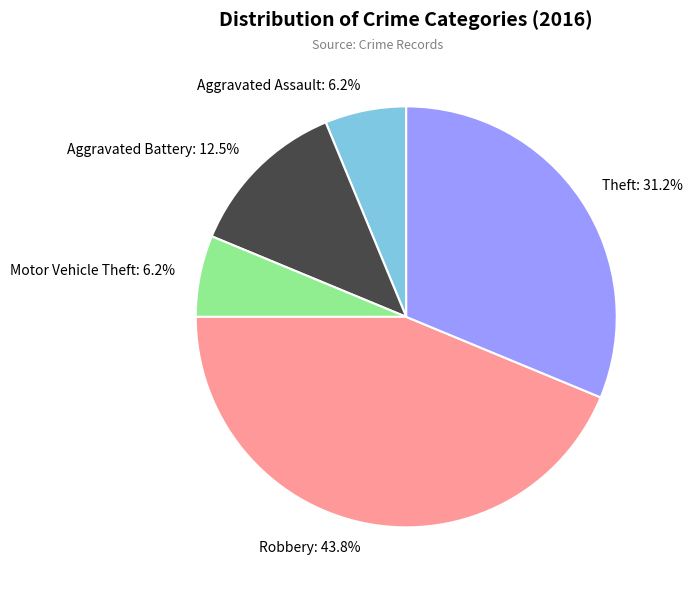

To the nearest percent, what portion does Aggravated Assault represent?

6%